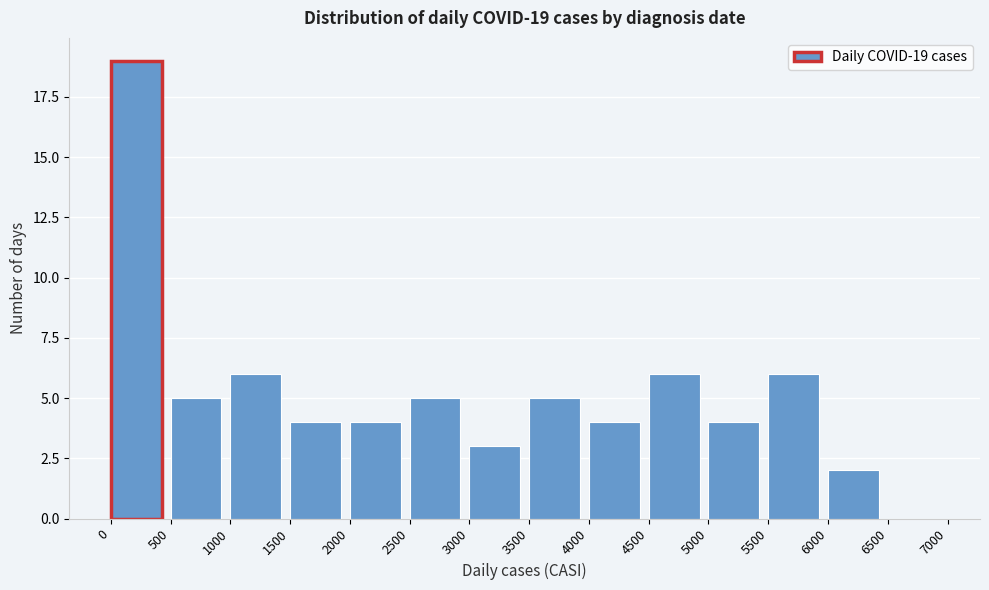

Which range on the x-axis has the tallest bar?

0 to 500